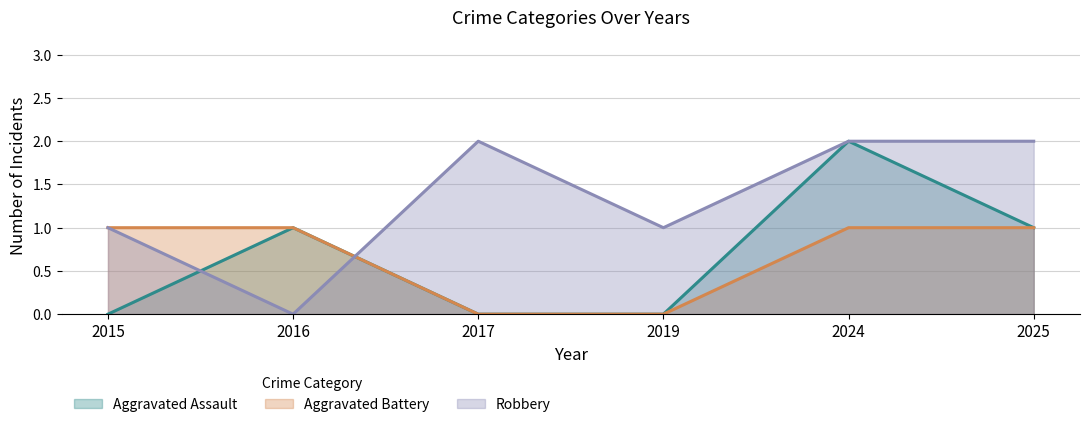

Between which two adjacent categories do Robbery and Aggravated Battery first intersect?

2016 and 2017